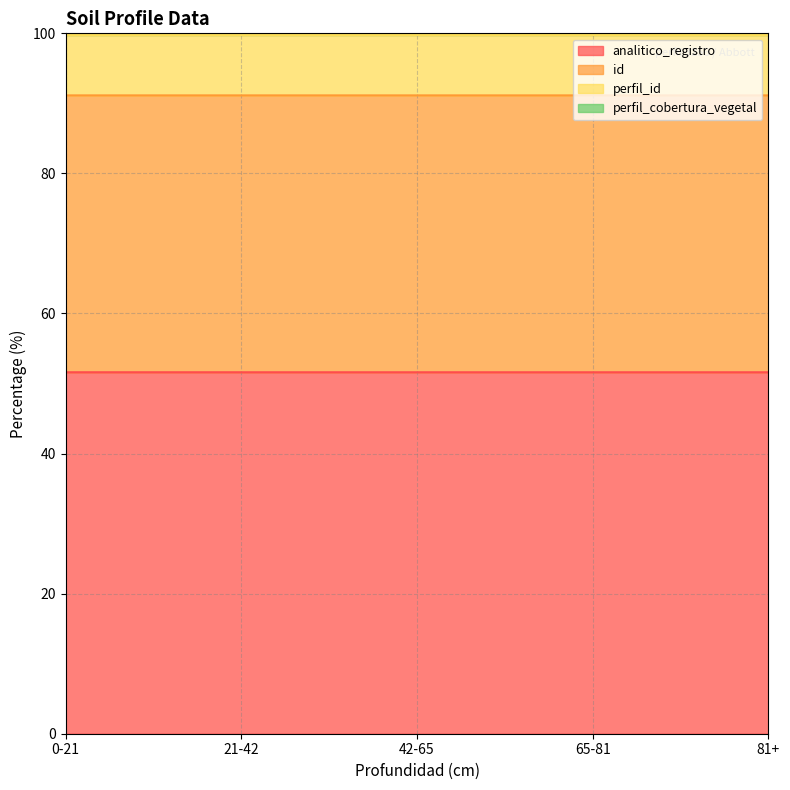

Does the chart have visible grid lines?

Yes